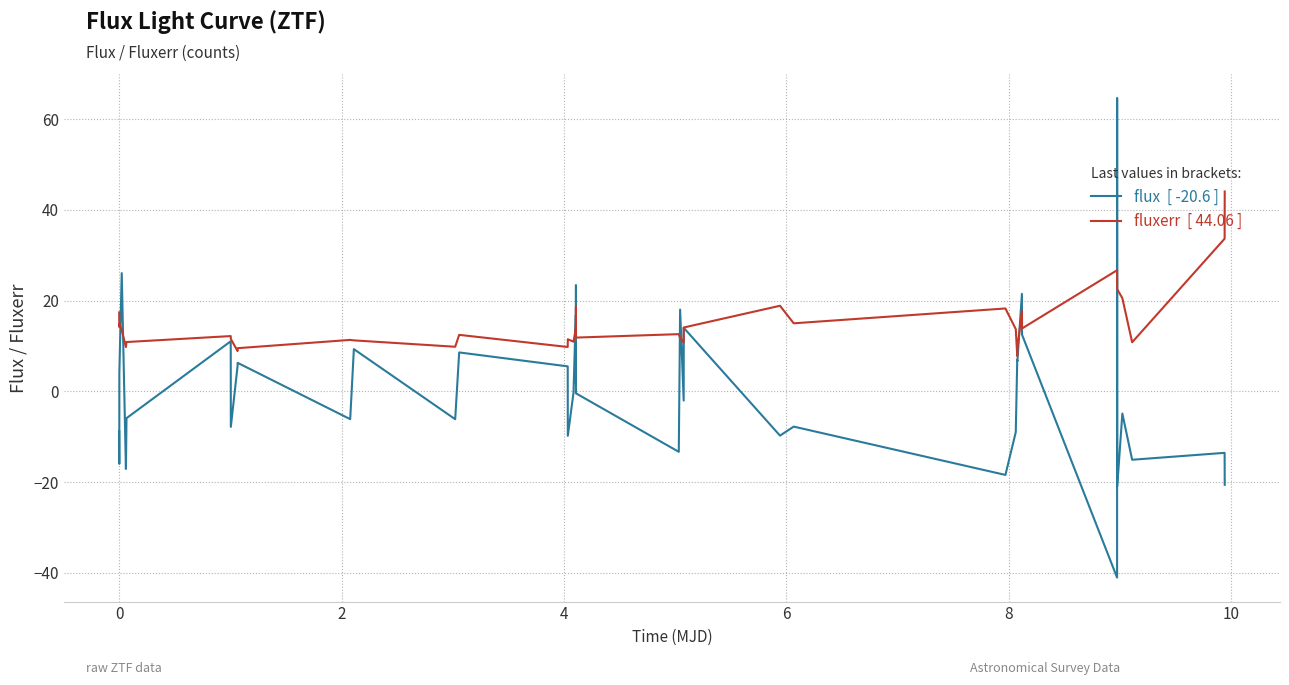

What is the smallest value displayed?

-41.1